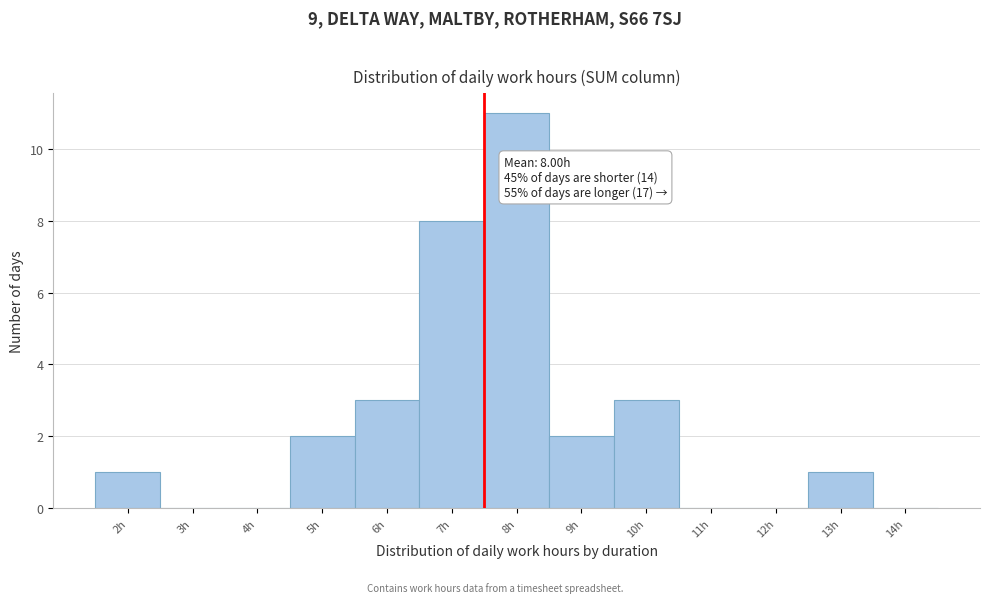

Reading left to right, what are all the values shown in this chart?

2h=1	3h=0	4h=0	5h=2	6h=3	7h=8	8h=11	9h=2	10h=3	11h=0	12h=0	13h=1	14h=0